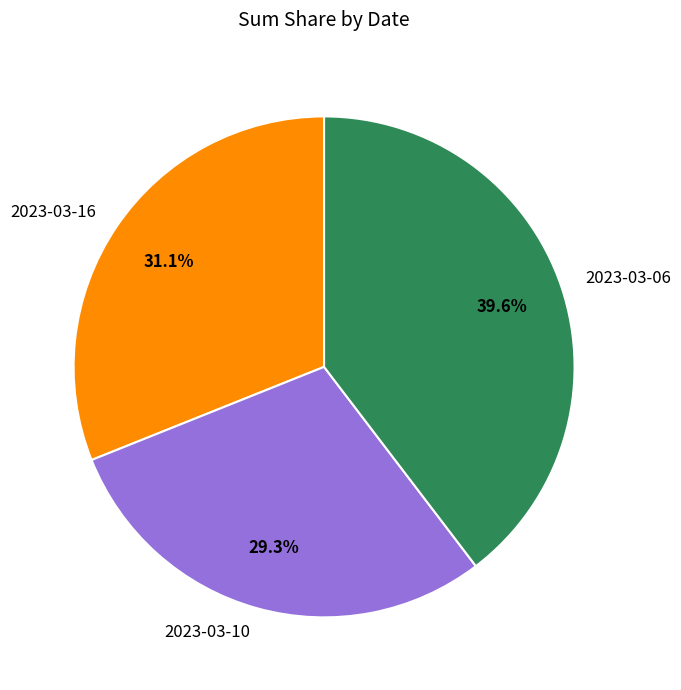

Approximately how many times larger is the value at 2023-03-10 compared to 2023-03-06?

0.7